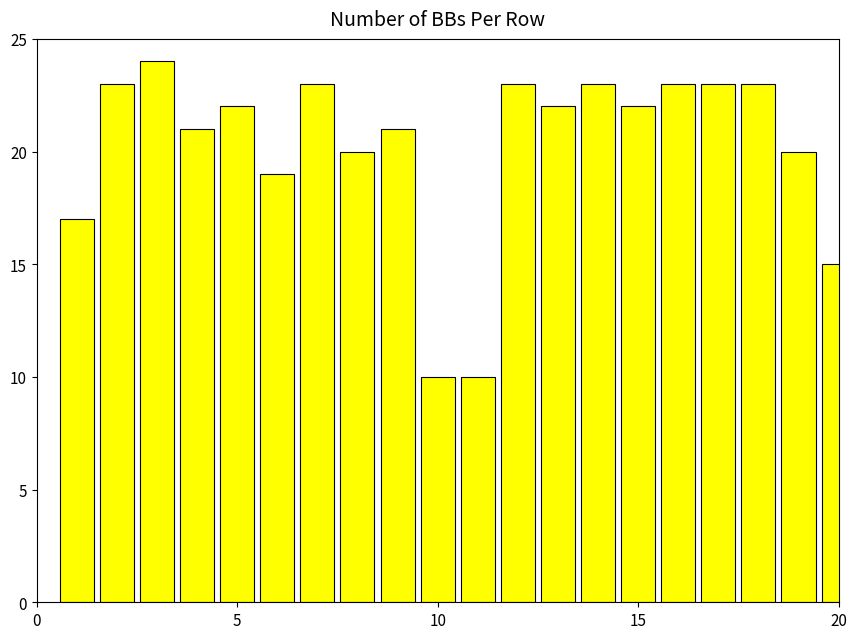

What is the value of the 1st bar from the left?

17